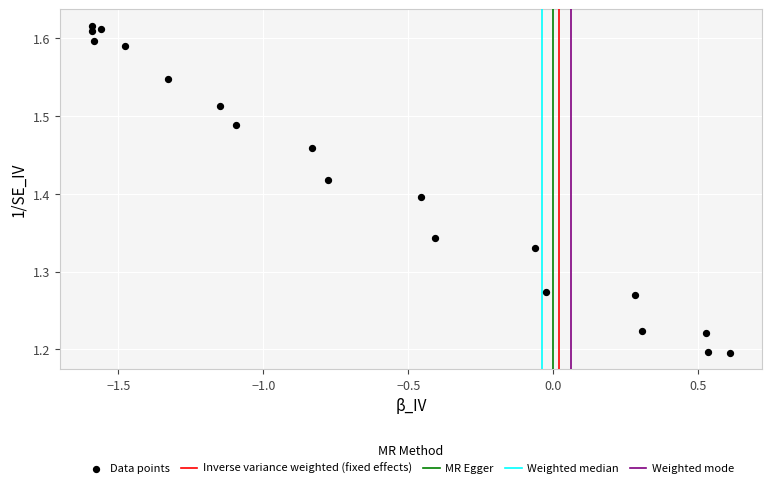

What is the range of Y values (max minus min)?

0.4